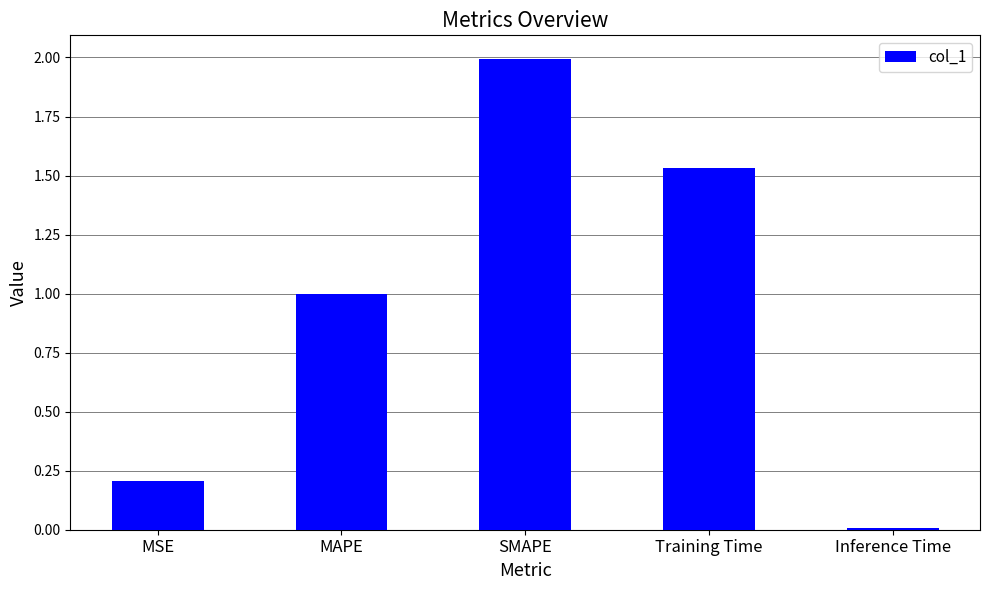

Rank the categories by value from highest to lowest.

SMAPE, Training Time, MAPE, MSE, Inference Time